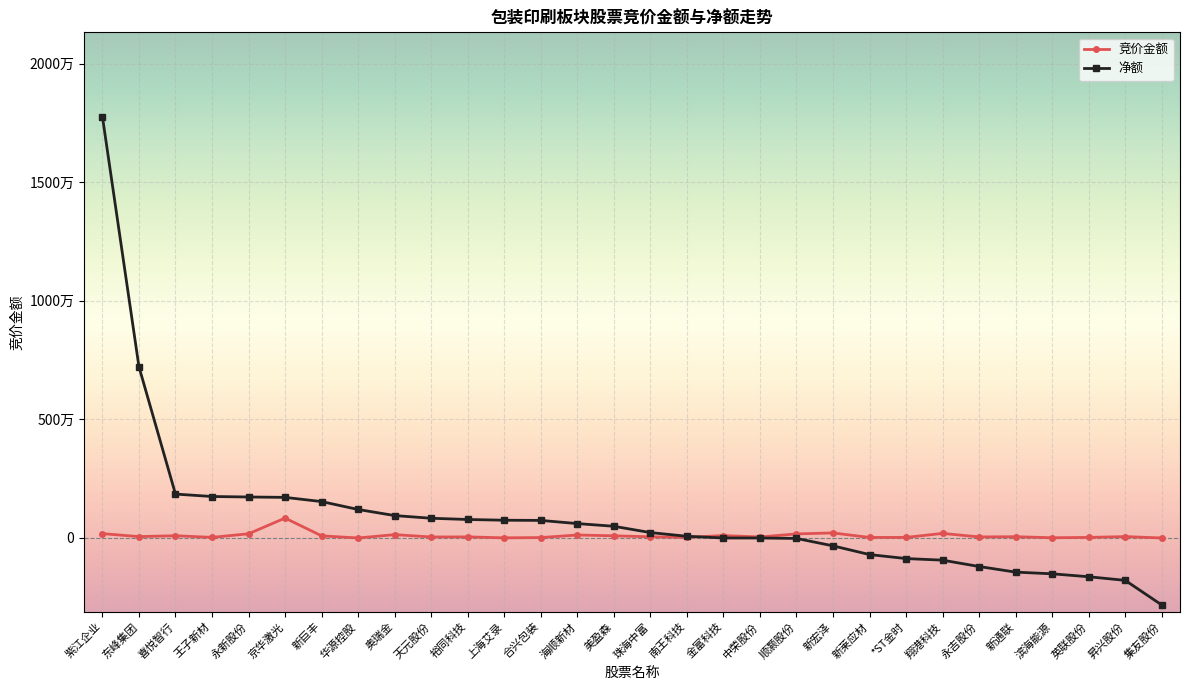

After their last crossing, which series has the higher values: 净额 or 竞价金额?

竞价金额